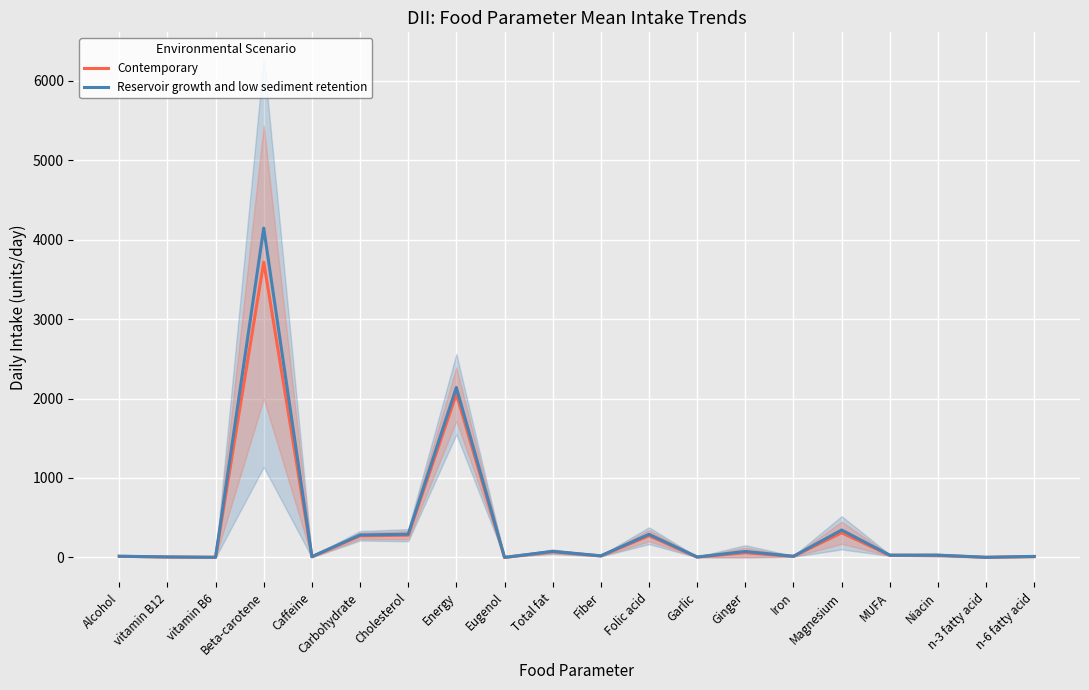

What is the value of the Contemporary point at the 6th from the left?

272.2